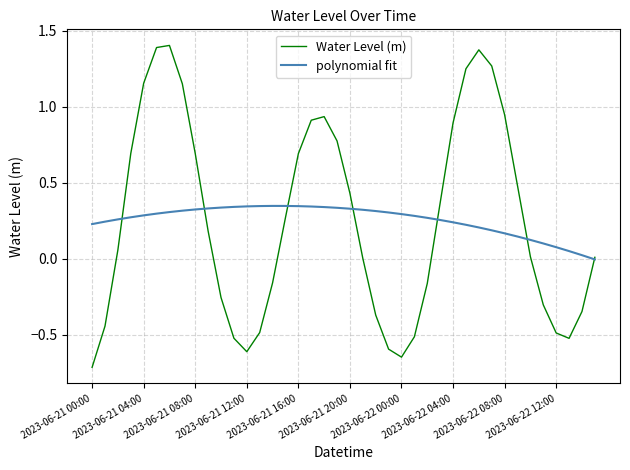

What is the lowest value of the Water Level (m) series?

-0.7